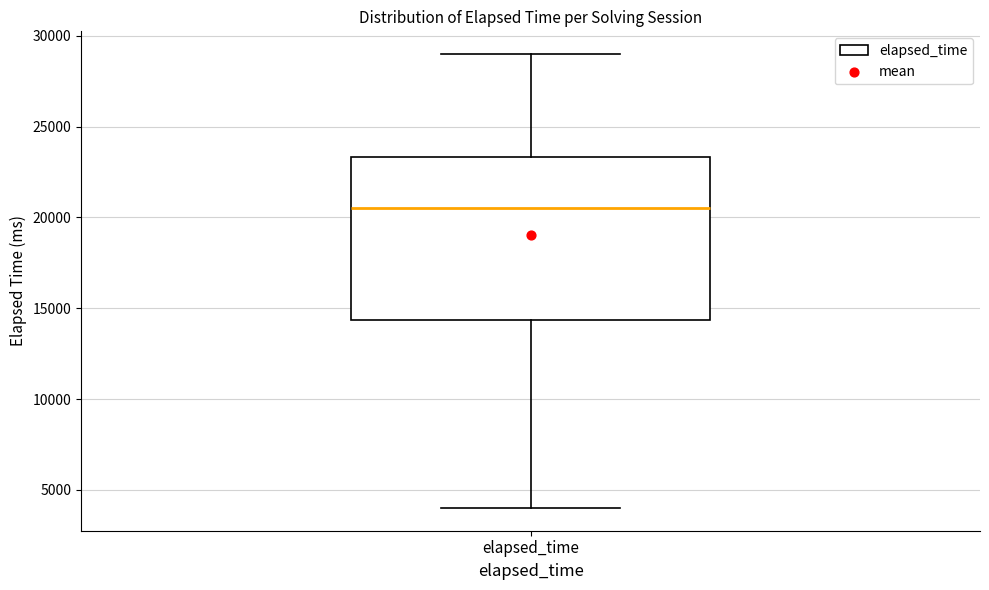

Where does the lower whisker of the box for elapsed_time end on the y-axis? The values are not printed on the chart, so give them approximately, as read against the axis.

4000